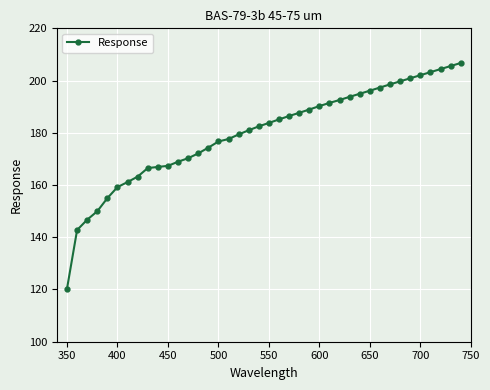

What is the average value?

179.8